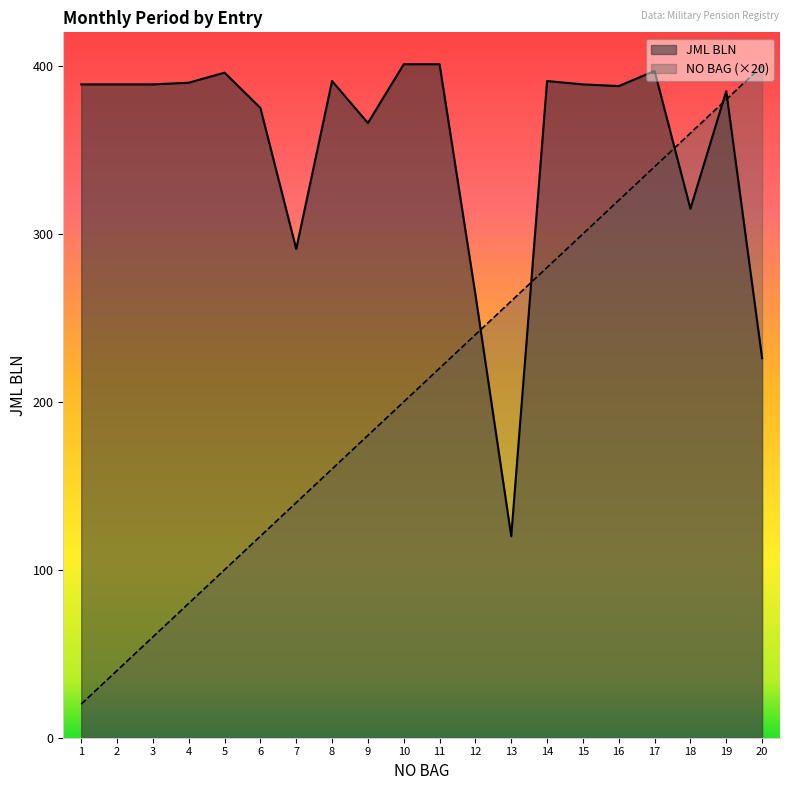

What is the total value across all series at 4?

470